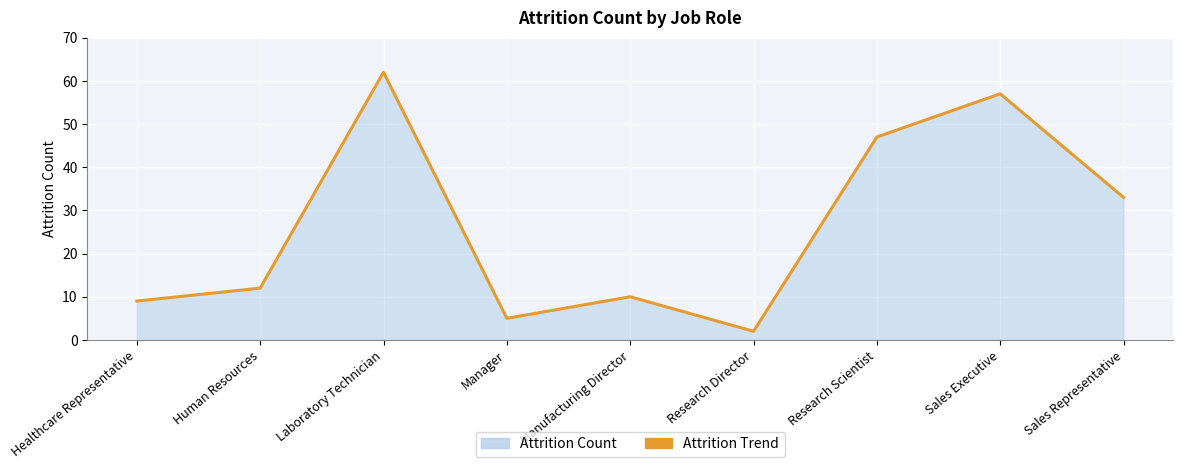

What is the difference between the second highest and minimum values?

55